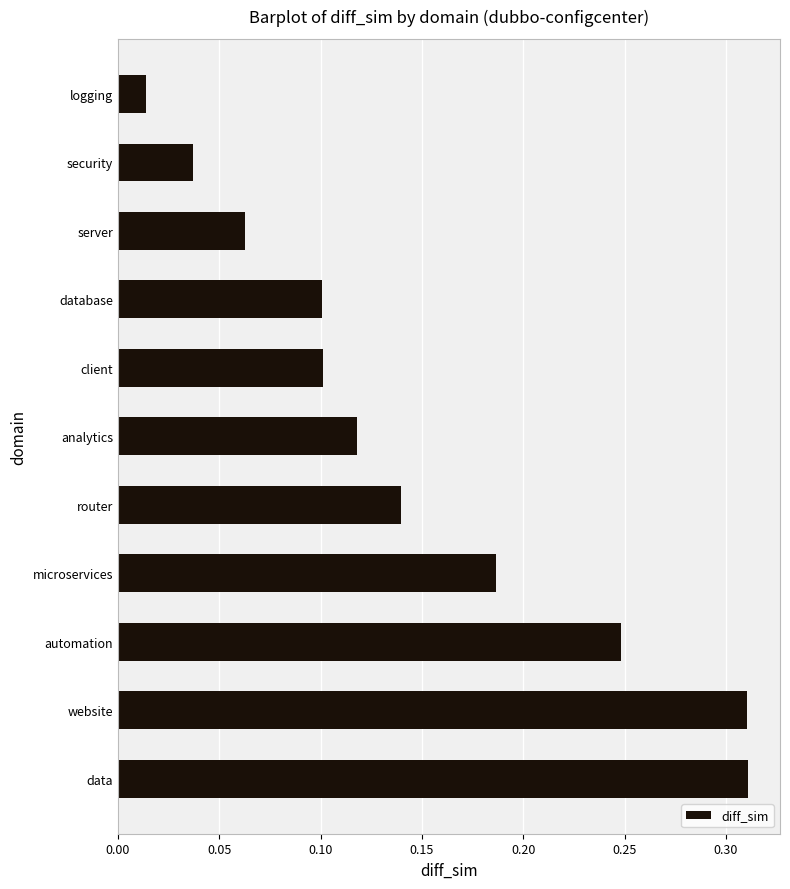

Which category has the lowest value across all series?

logging